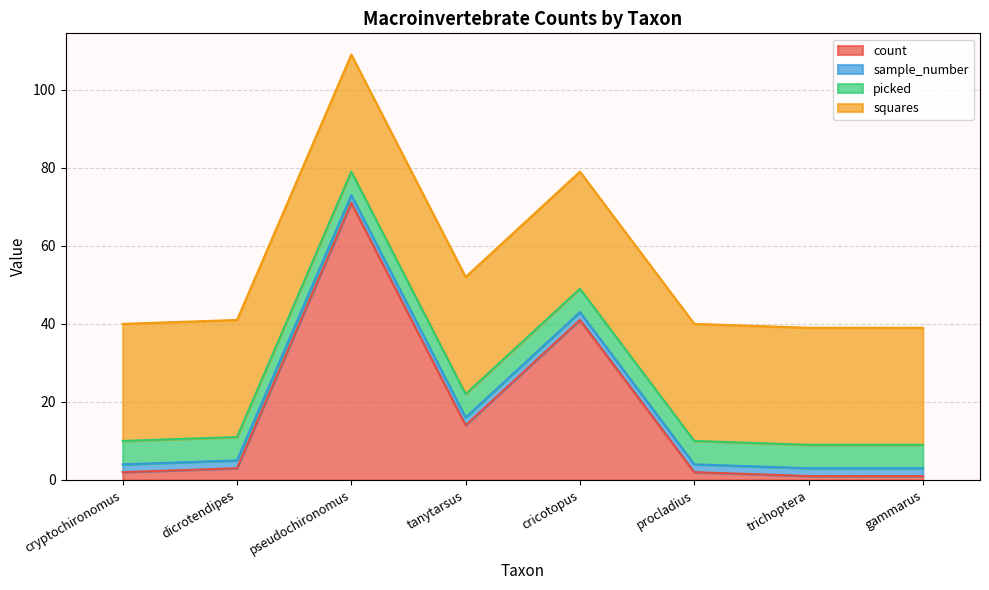

The value of sample_number at cryptochironomus is 4. True or false?

False